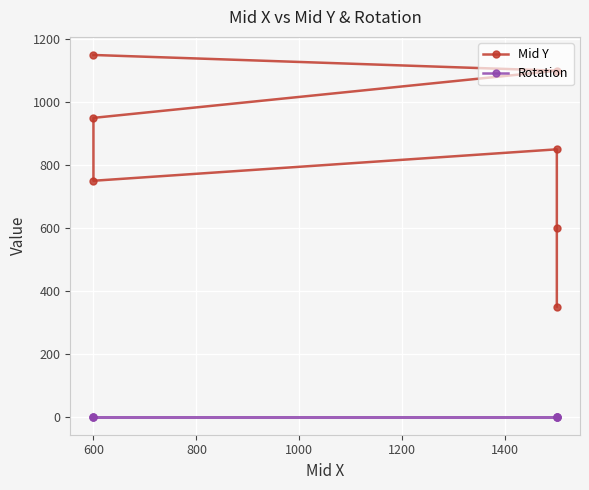

What is the difference between the second highest and minimum values in the Mid Y series?

750